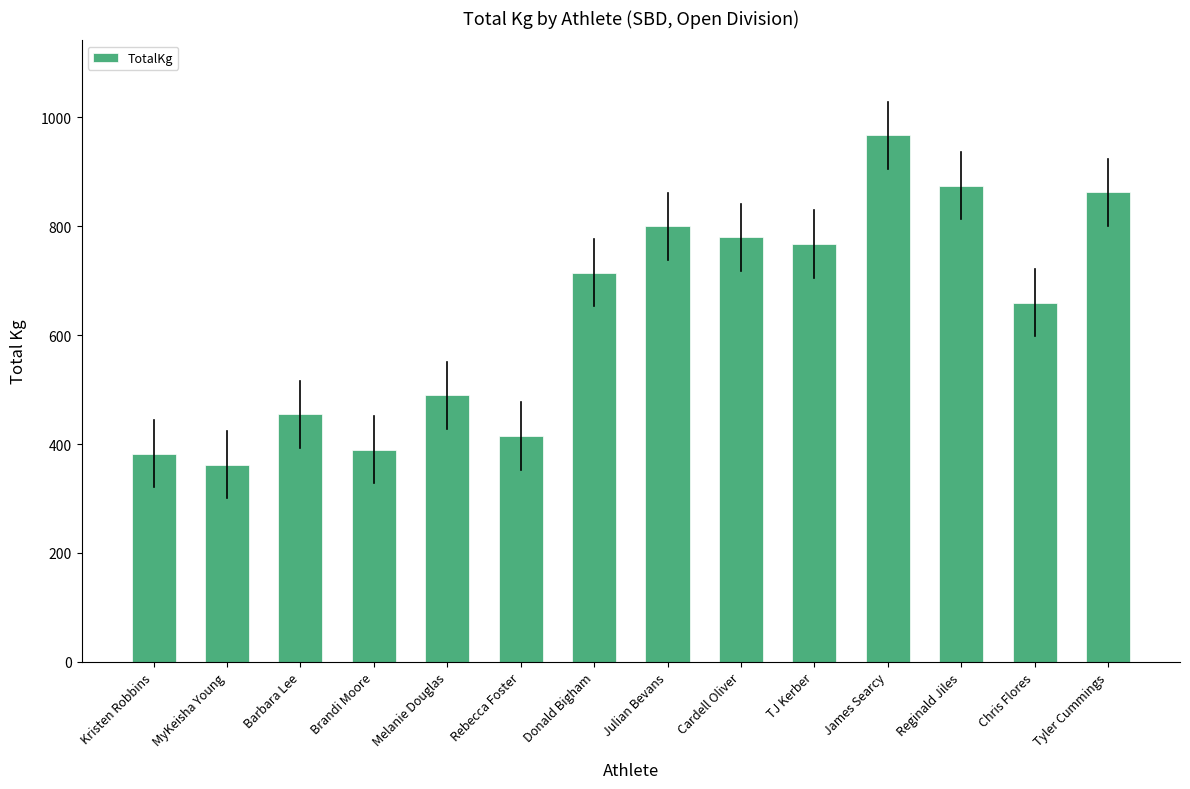

Where is the data nearest to the value 665?

Chris Flores